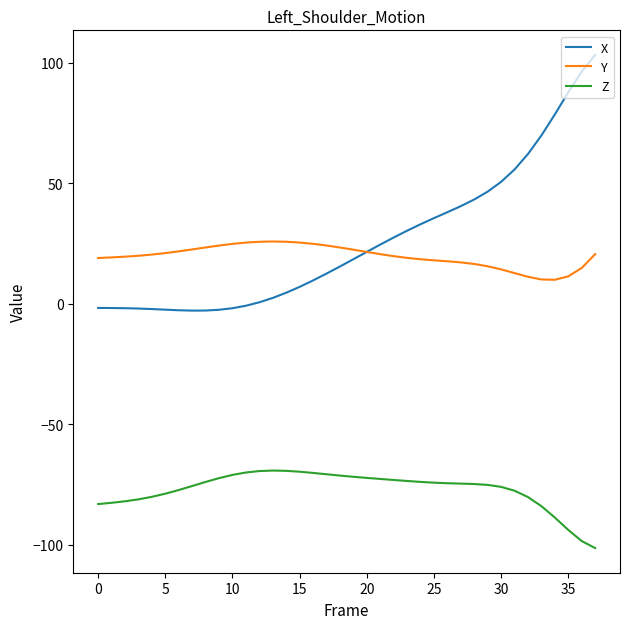

What are all the series names shown in the legend?

X, Y, Z